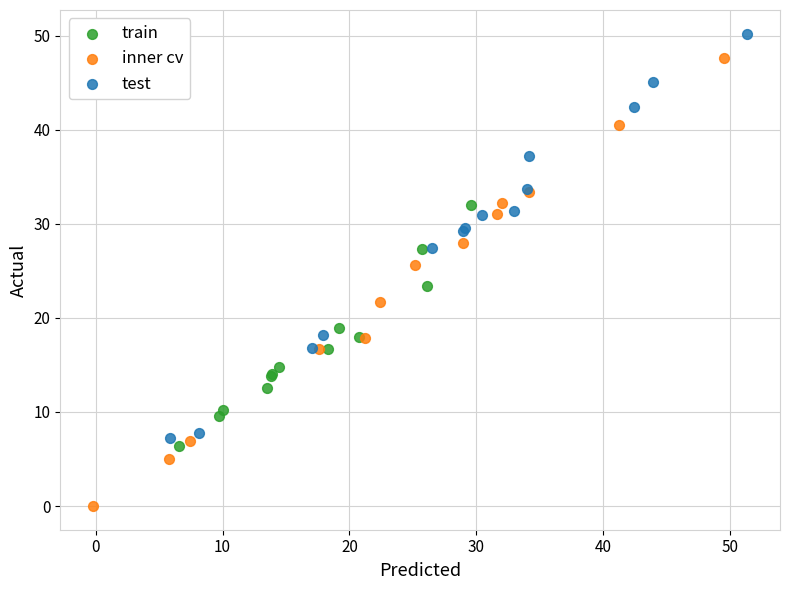

Which series contains the lowest Y value?

inner cv